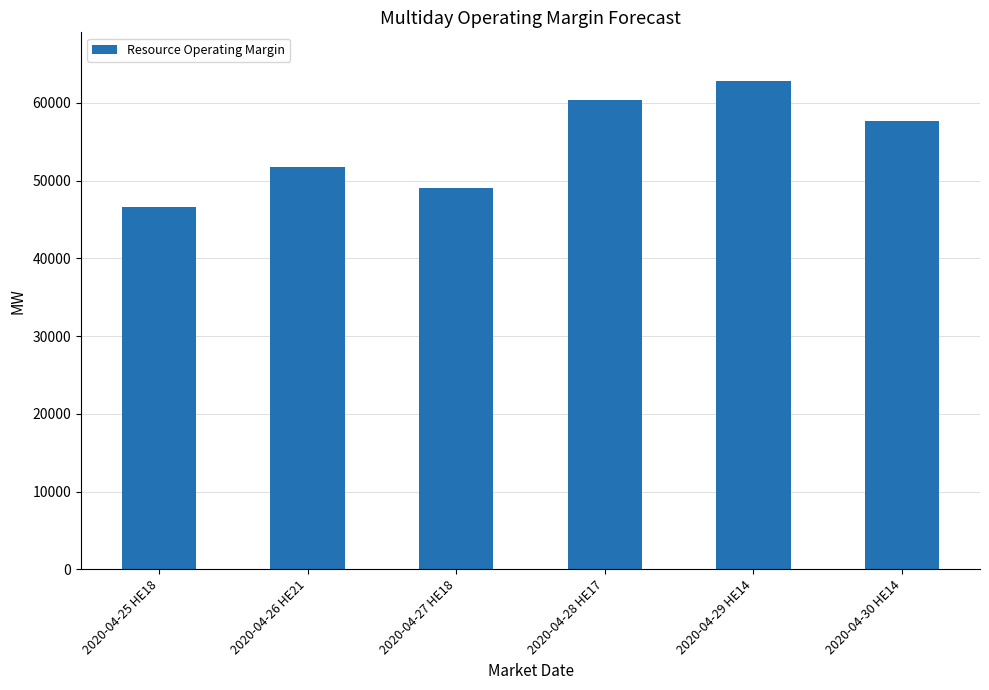

What is the label of the 6th bar from the left?

2020-04-30 HE14